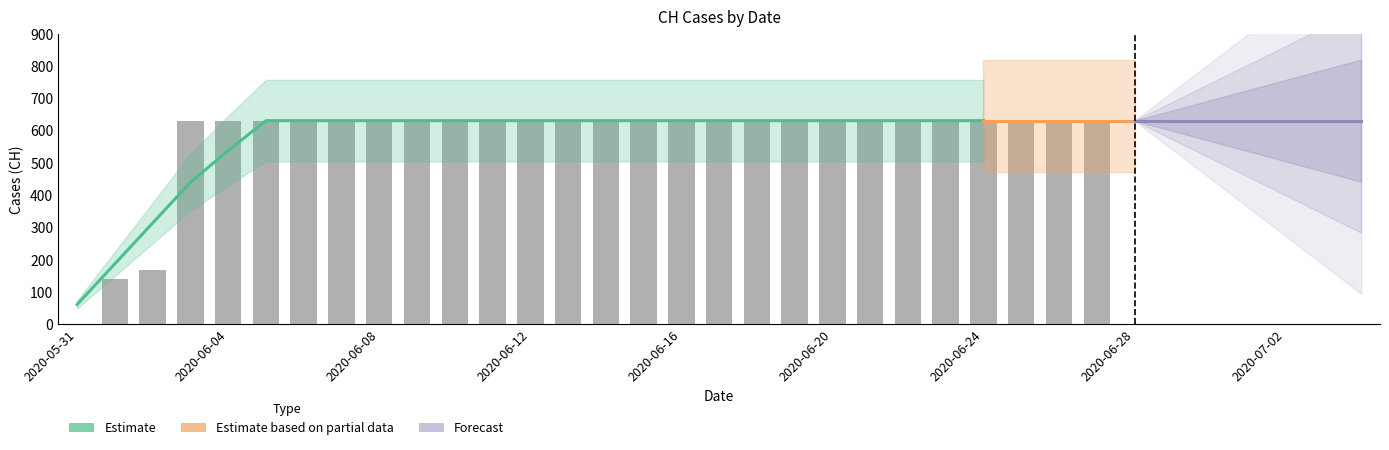

What position from the left is 2020-06-18?

19